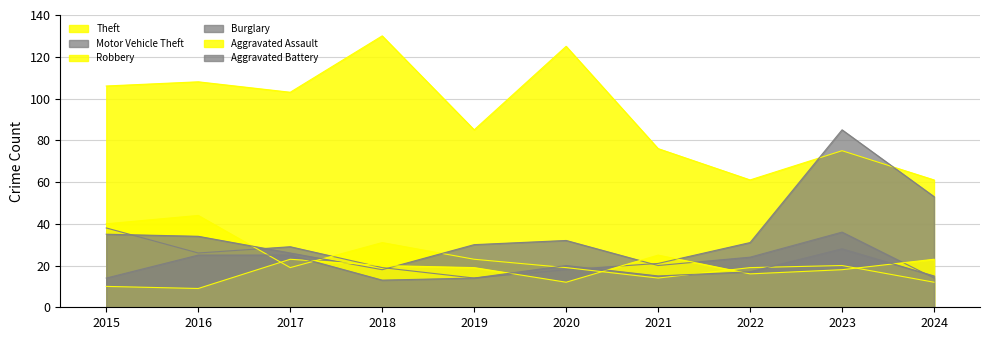

At which category does Aggravated Assault reach its first local peak?

2017